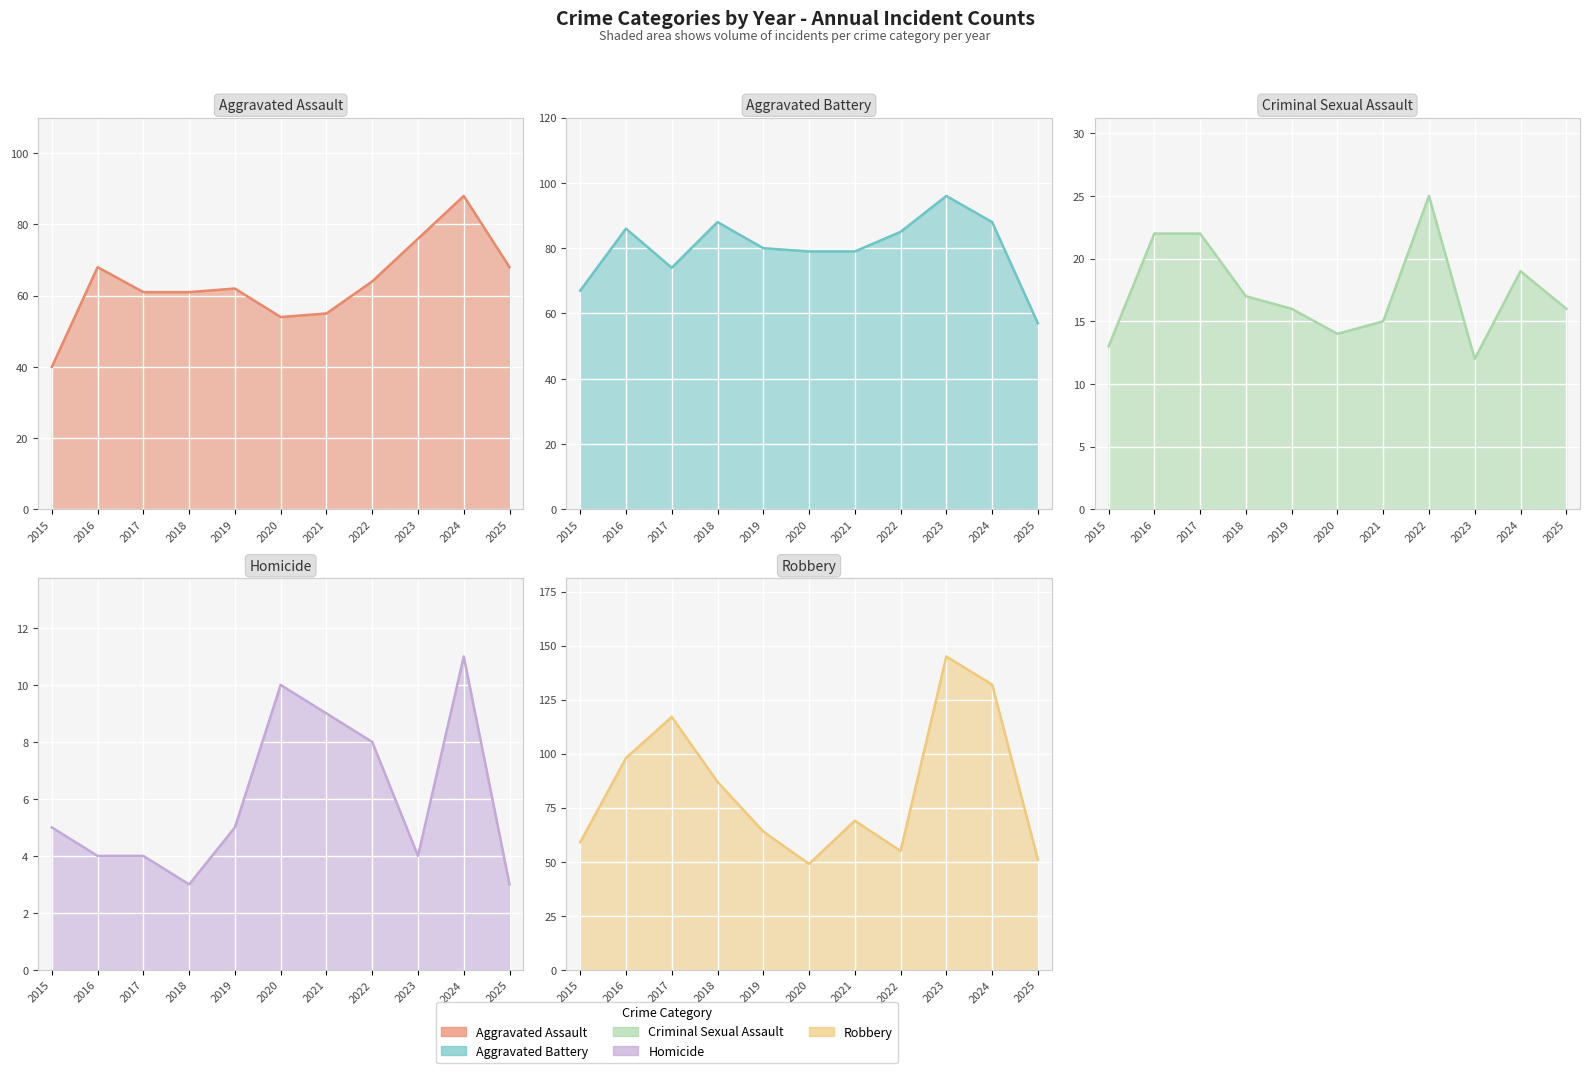

Where is Aggravated Battery nearest to the value 76?

2017